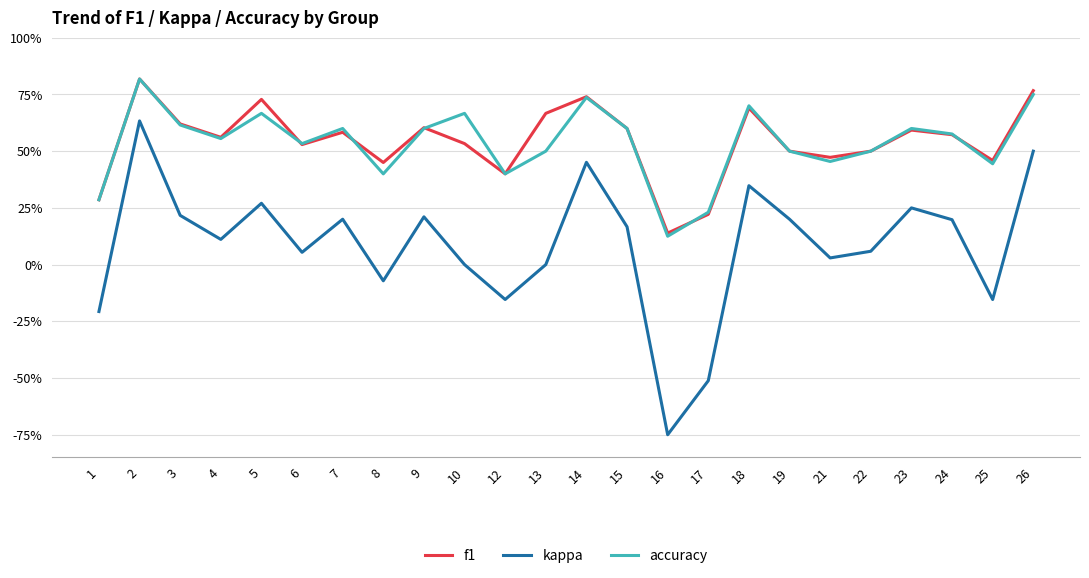

Which series has the largest total across all categories?

f1